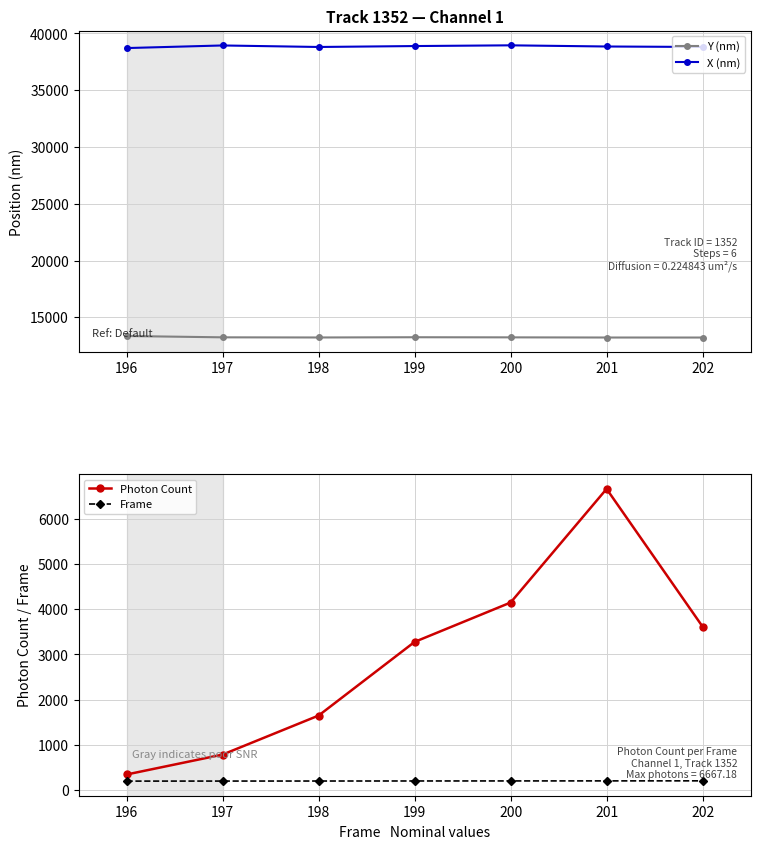

True or false: Photon Count and Y (nm) cross at least once.

False